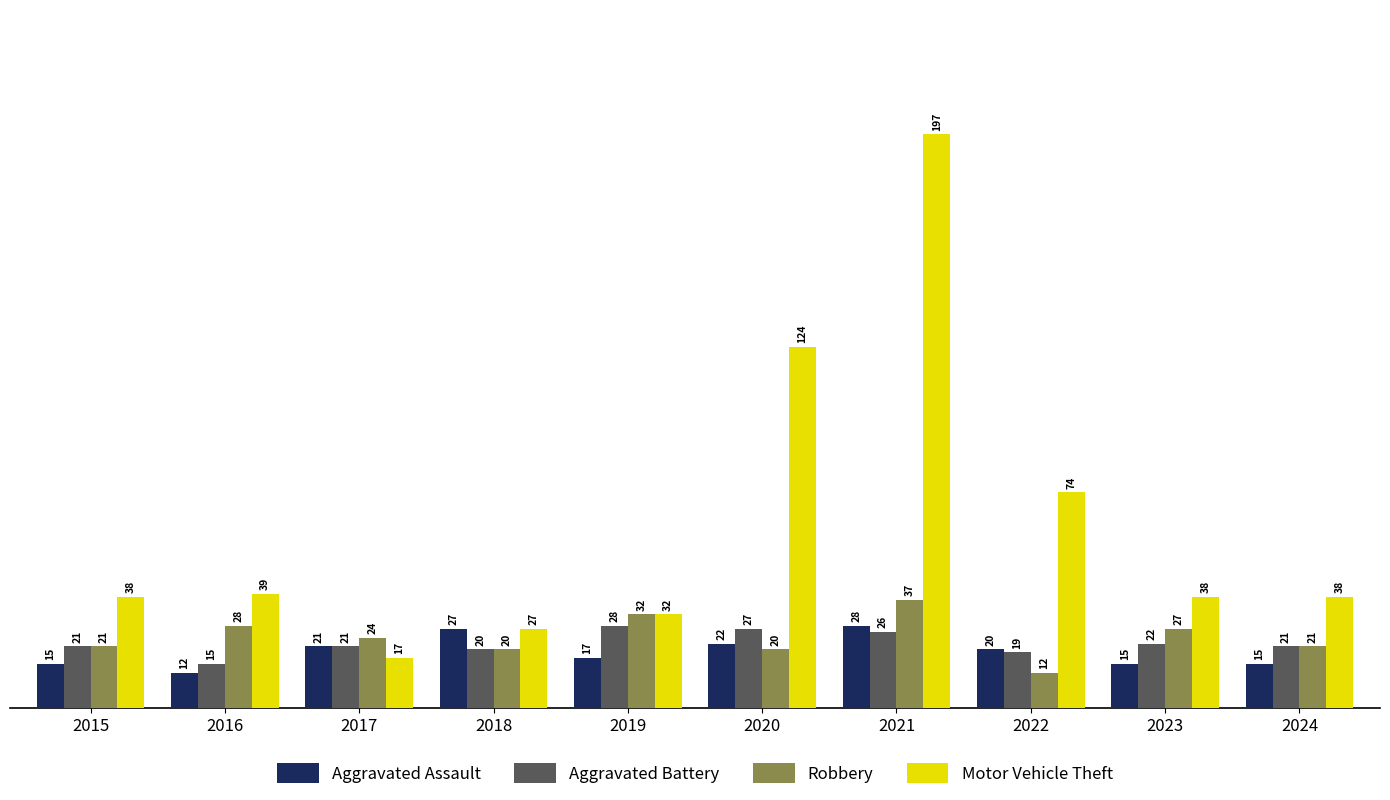

How many bars are there in each group?

4